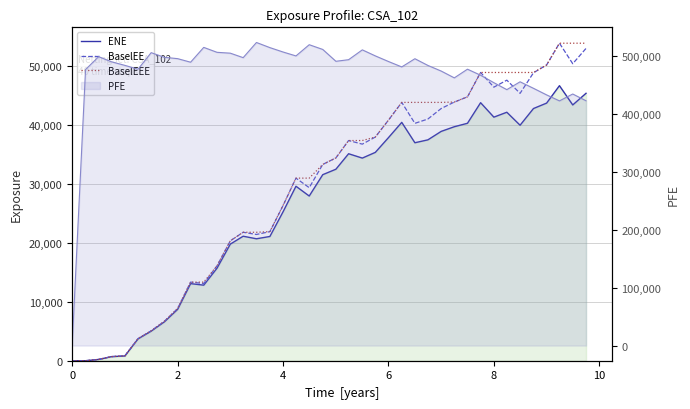

How many lines are shown in the chart?

3